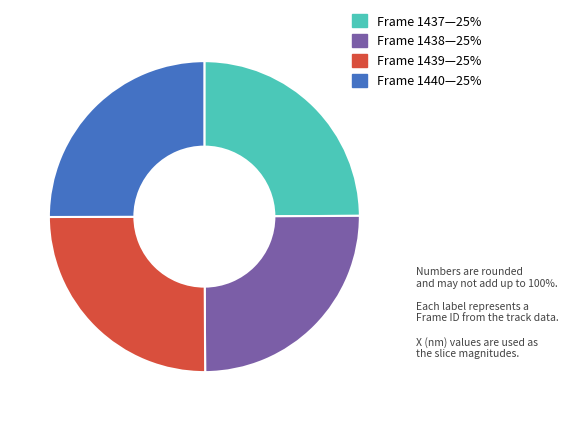

How many slices are in this pie chart?

4